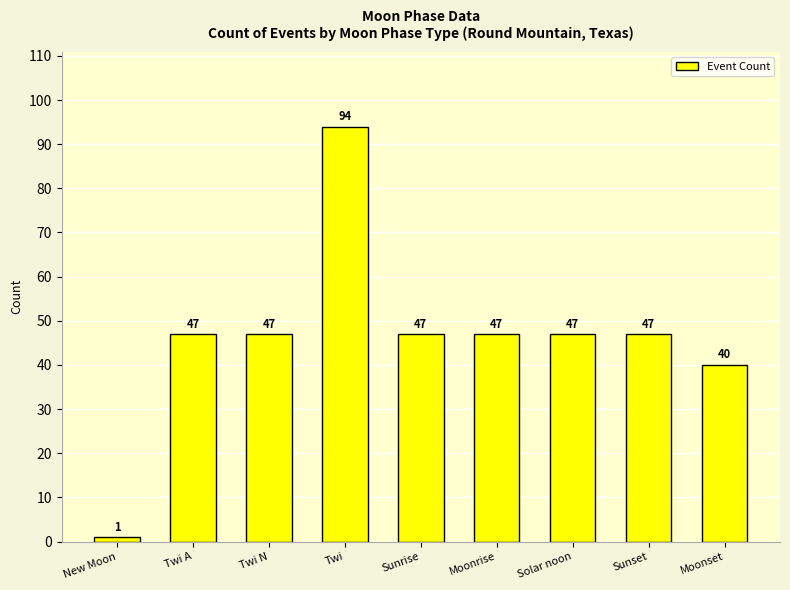

How many data points does each series have?

9